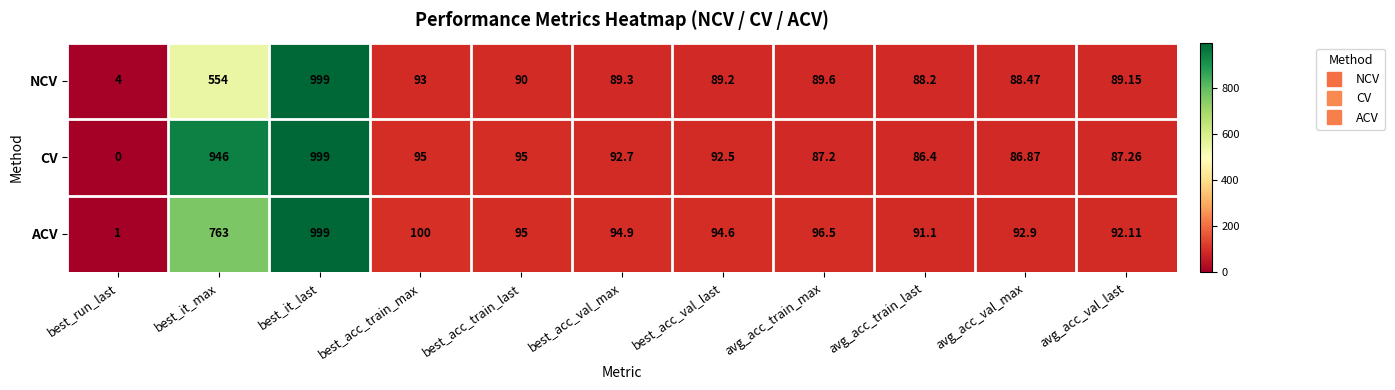

Which series has the largest total across all categories?

CV